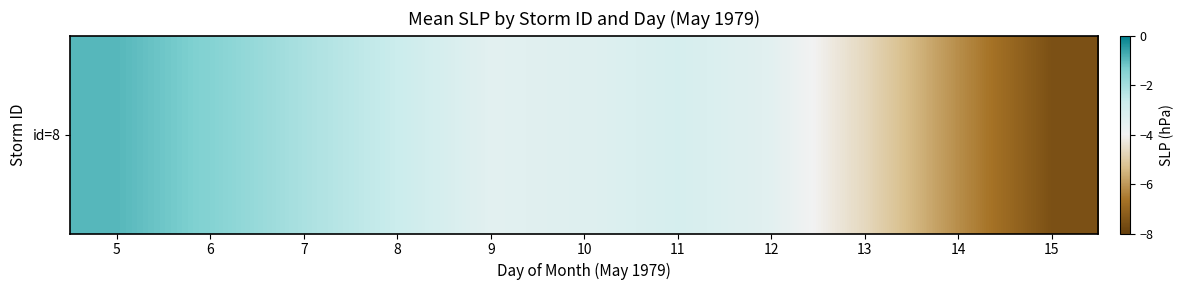

What value does the data have at 15?

-7.6